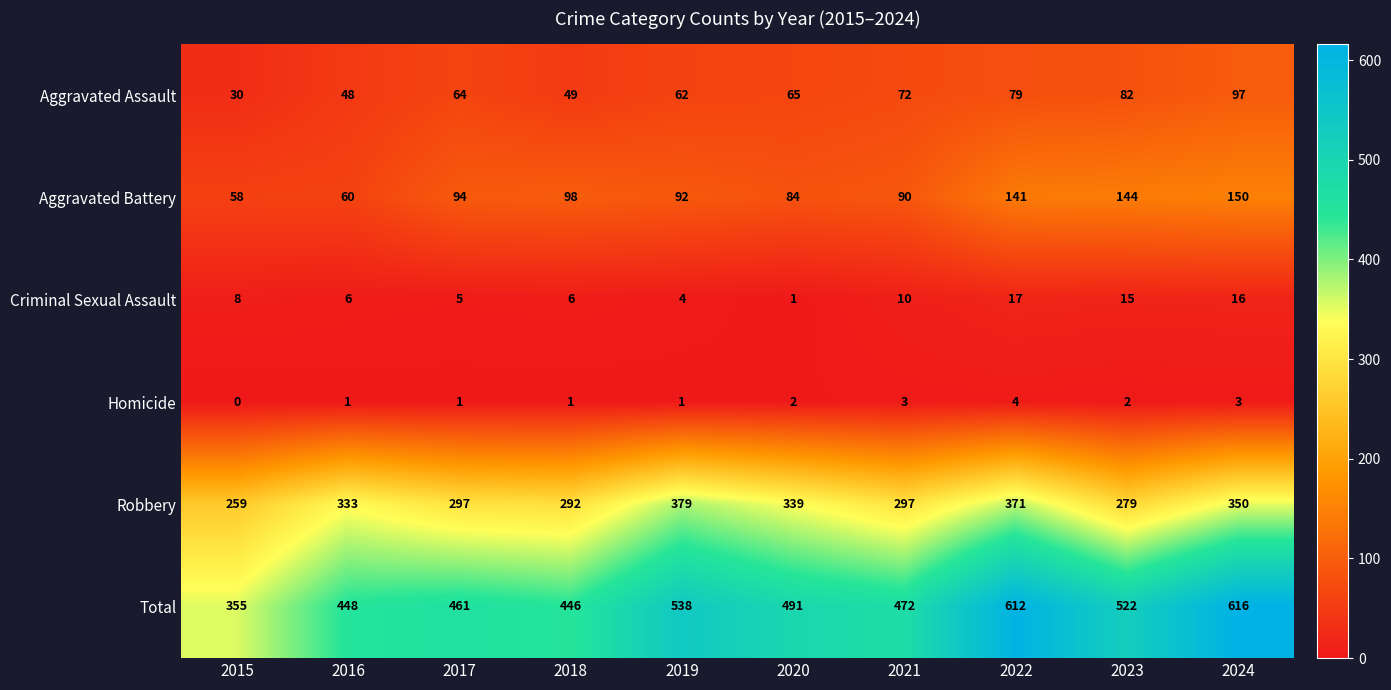

What is the difference between the maximum and minimum values in the Total series?

261